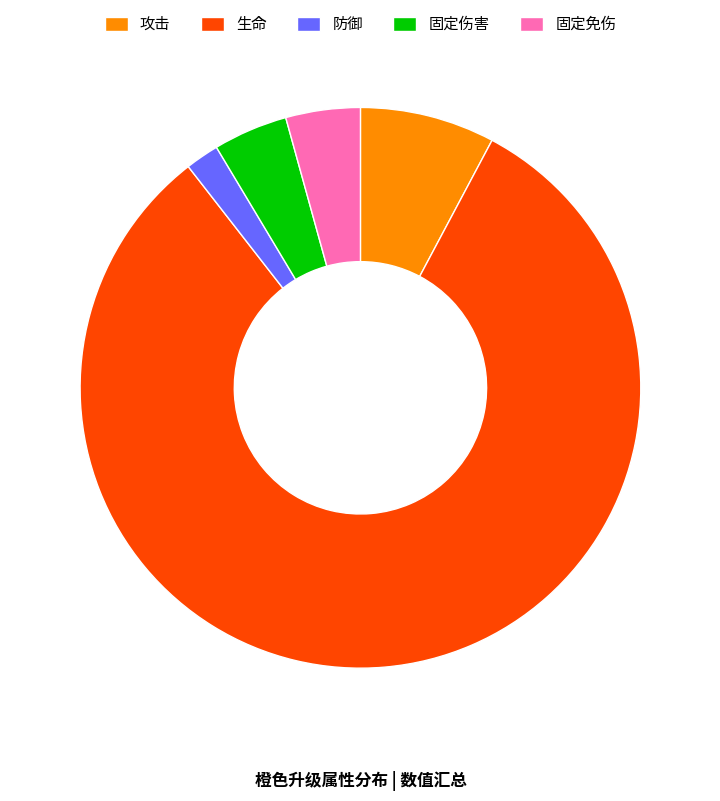

Count the number of slices in the pie.

5